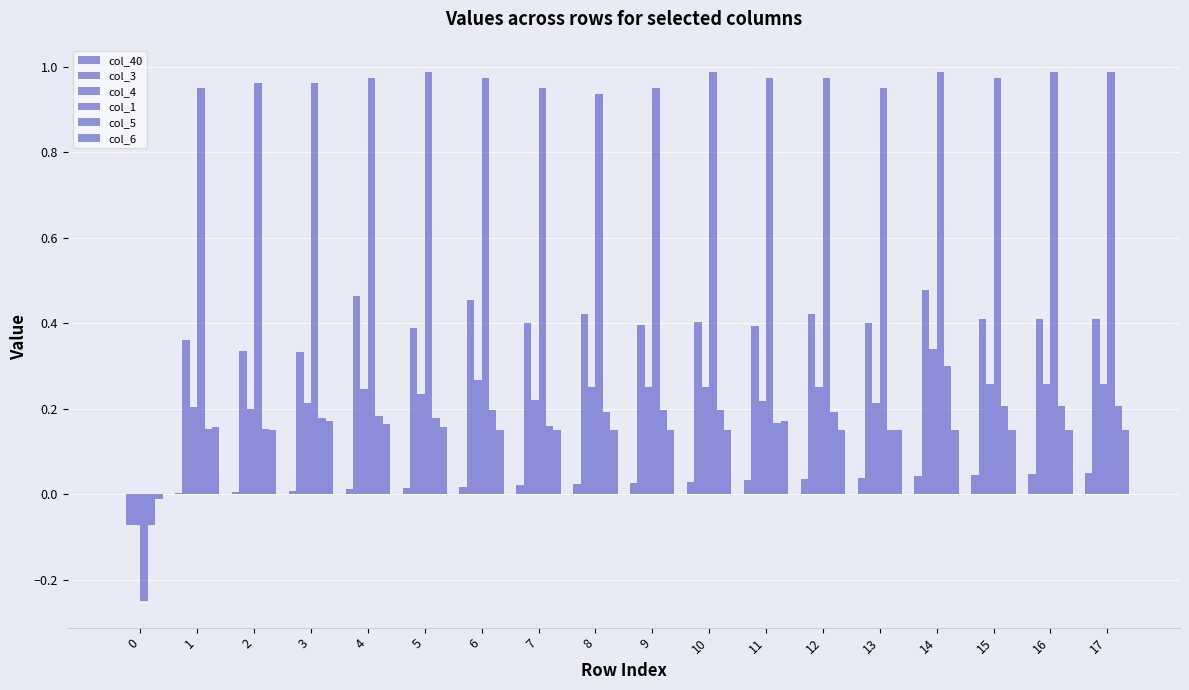

List the series in order of their peak value, lowest first.

col_40, col_6, col_5, col_4, col_3, col_1